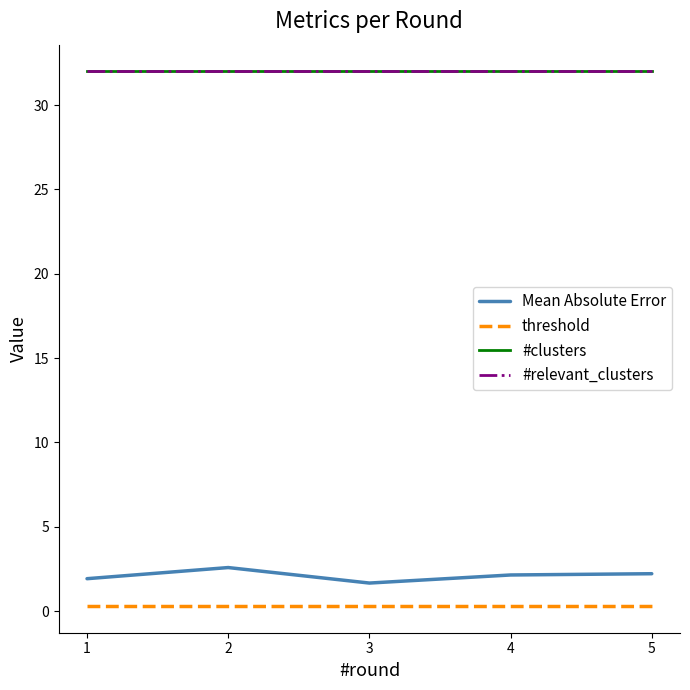

Which series changed the most between 1 and 4?

Mean Absolute Error